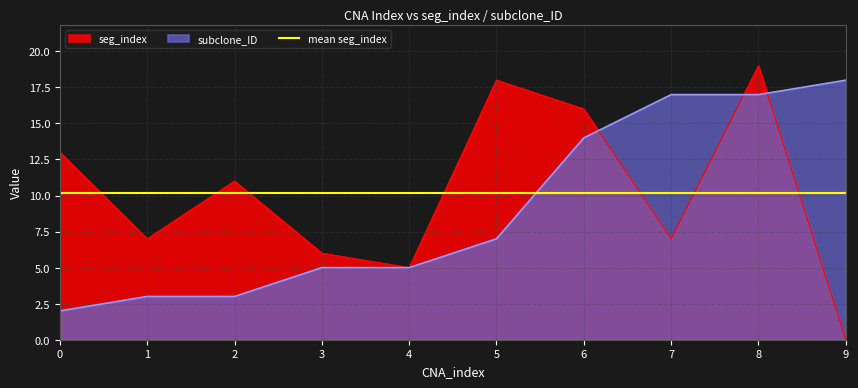

Which series has the largest range (max minus min)?

seg_index